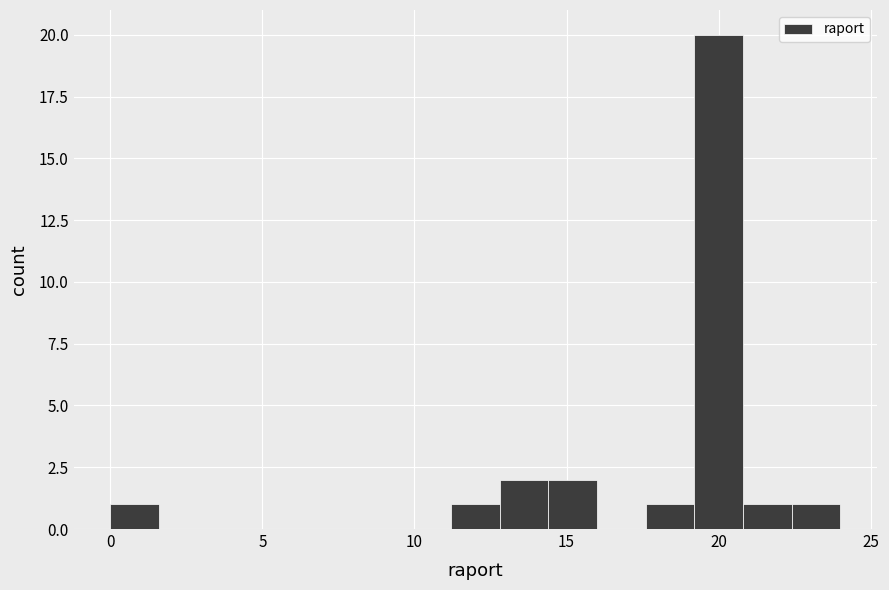

Around what value on the x-axis is the tallest bar? Give the approximate position of its centre, as read against the axis.

20.0